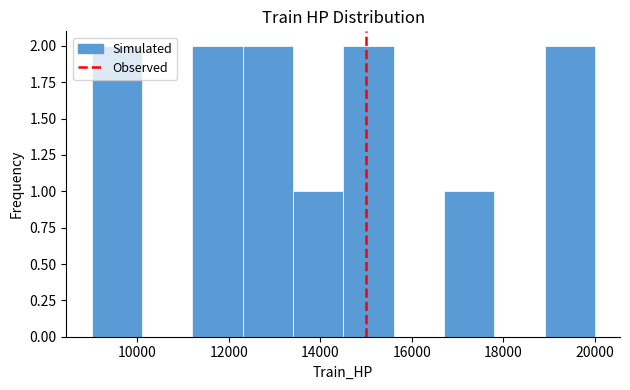

Reading left to right, transcribe this chart: for each bar, give the range it covers on the x-axis and its height. Neither the bar edges nor the heights are printed on the chart, so give them approximately, as read against the axes.

9000 to 10100: 2
10100 to 11200: 0
11200 to 12300: 2
12300 to 13400: 2
13400 to 14500: 1
14500 to 15600: 2
15600 to 16700: 0
16700 to 17800: 1
17800 to 18900: 0
18900 to 20000: 2